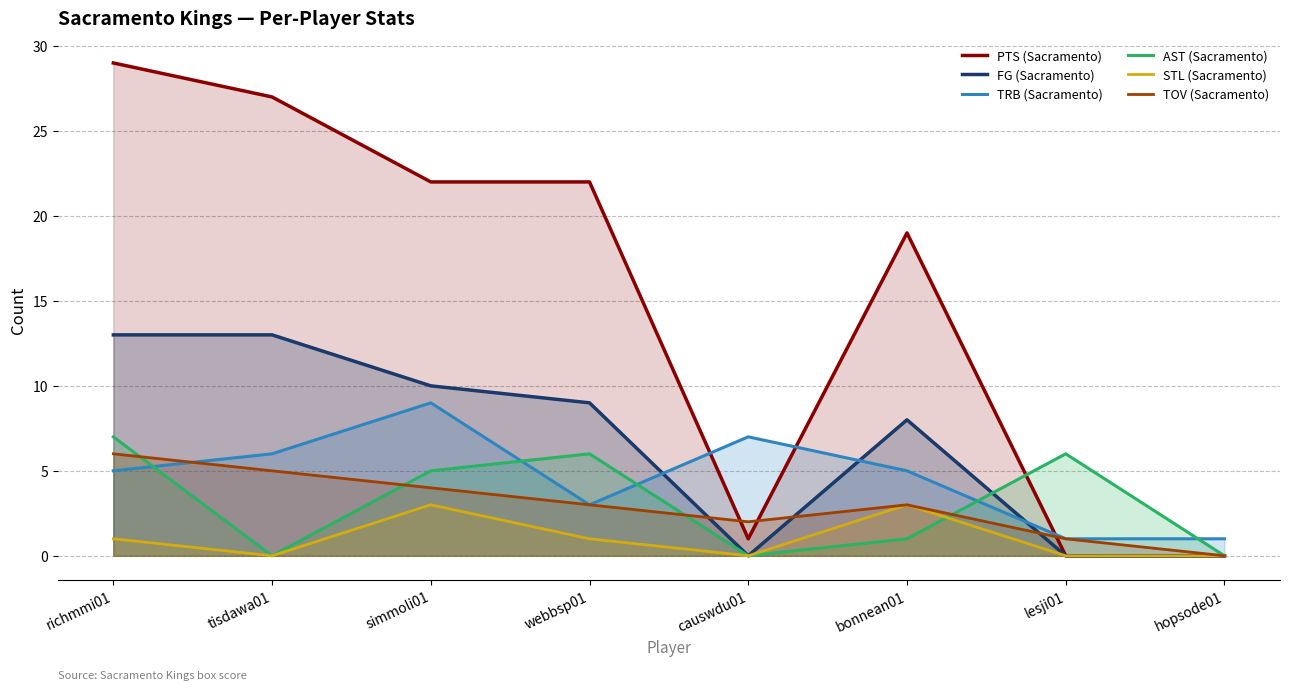

List the labels in order of TOV (Sacramento) value, smallest first.

hopsode01, lesji01, causwdu01, webbsp01, bonnean01, simmoli01, tisdawa01, richmmi01